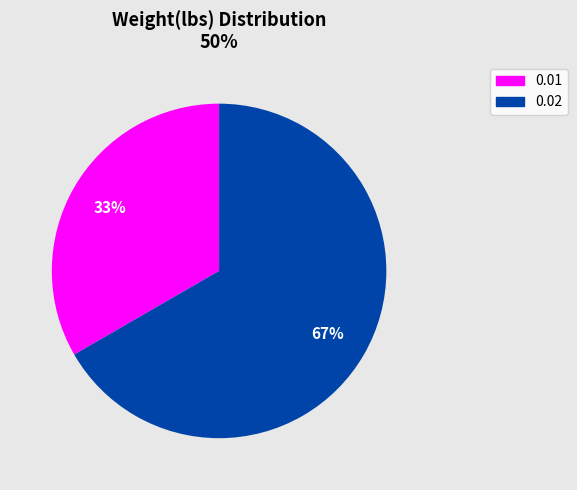

To the nearest percent, what is the average slice percentage?

50%